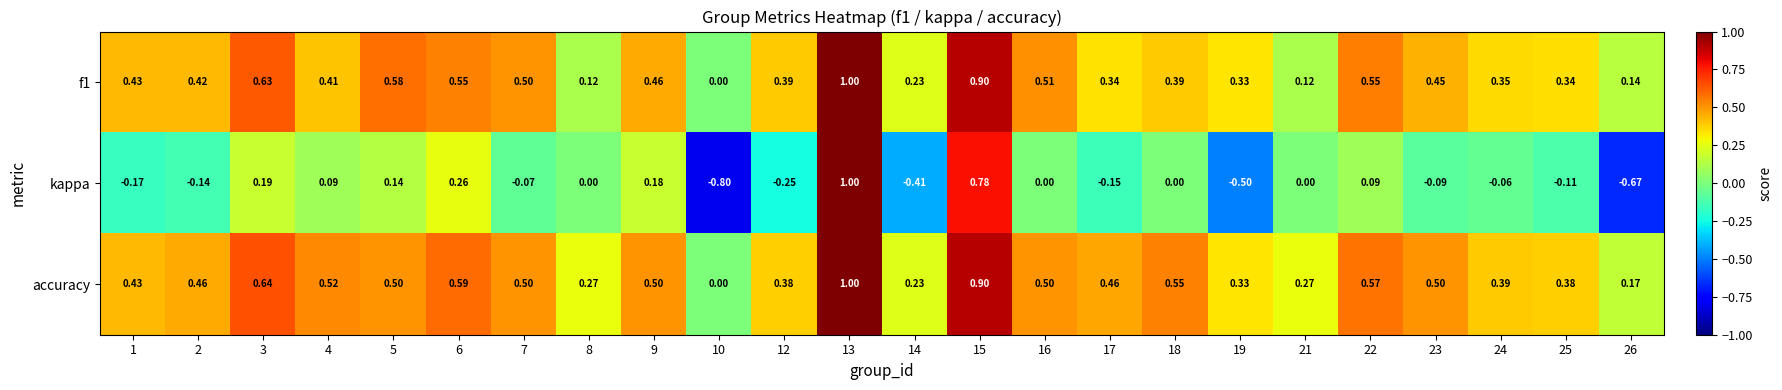

Which series changed the most between 13 and 14?

kappa